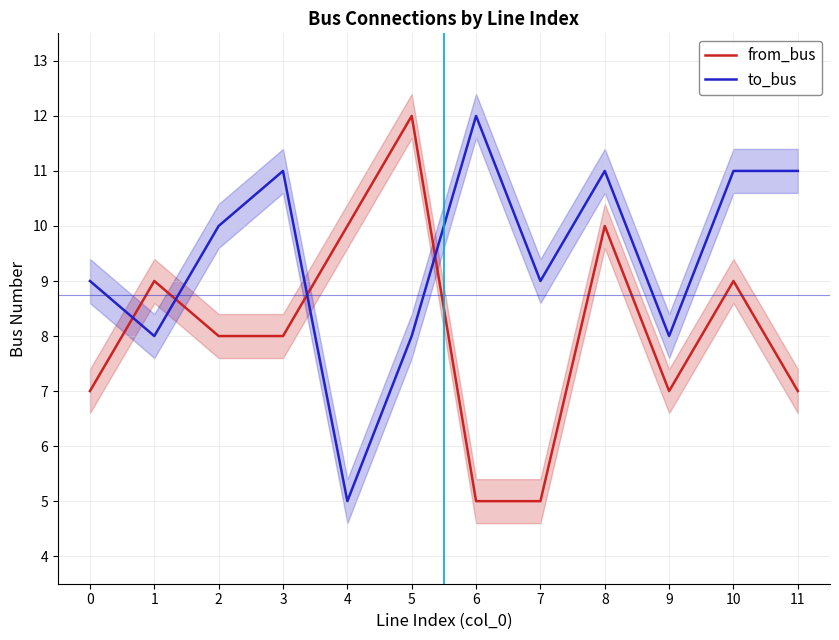

Which series has the widest spread of values?

from_bus